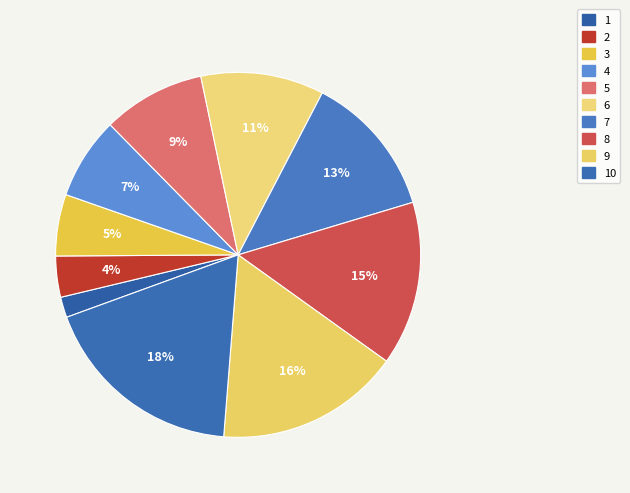

To the nearest percent, what is the difference between the 10 and 7 slice percentages?

5%